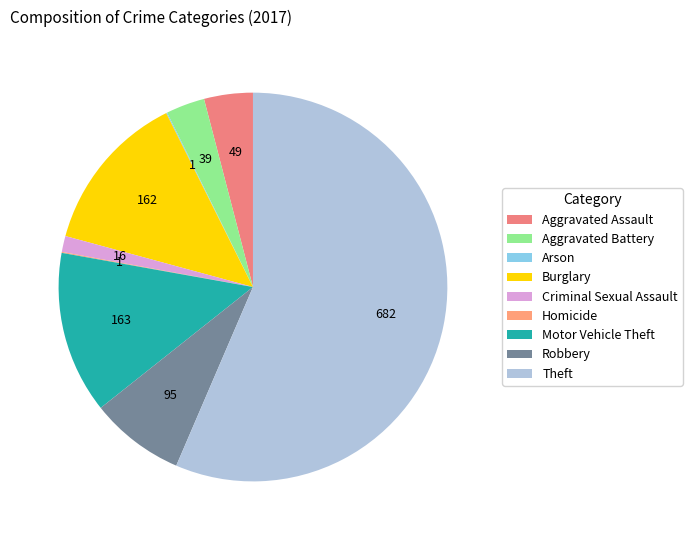

Does Robbery account for over 50% of the chart?

No